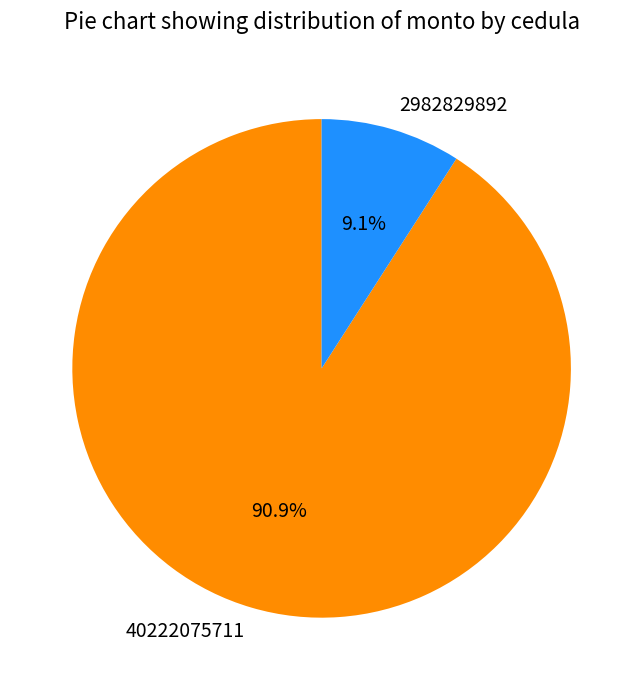

To the nearest percent, what portion does 40222075711 represent?

91%